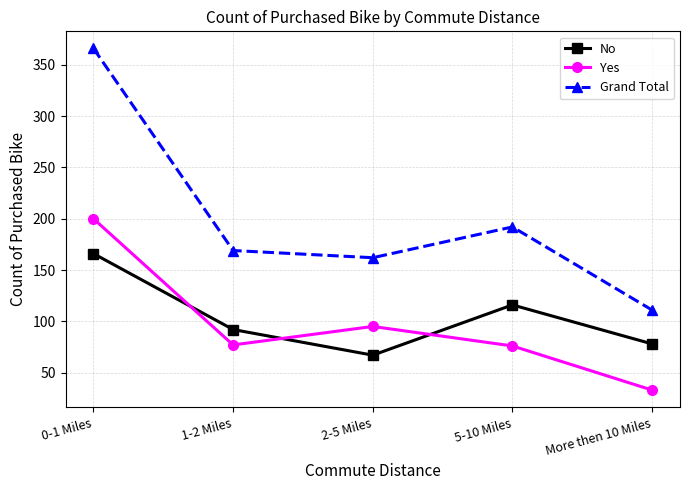

What value does the No series have at More then 10 Miles?

78